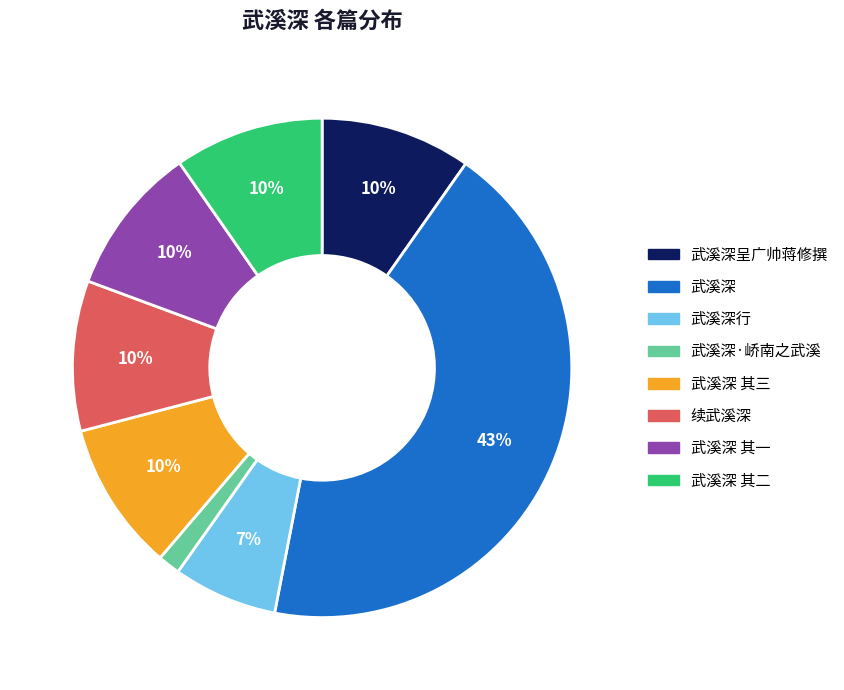

Which category has the smallest portion of the pie?

武溪深·峤南之武溪